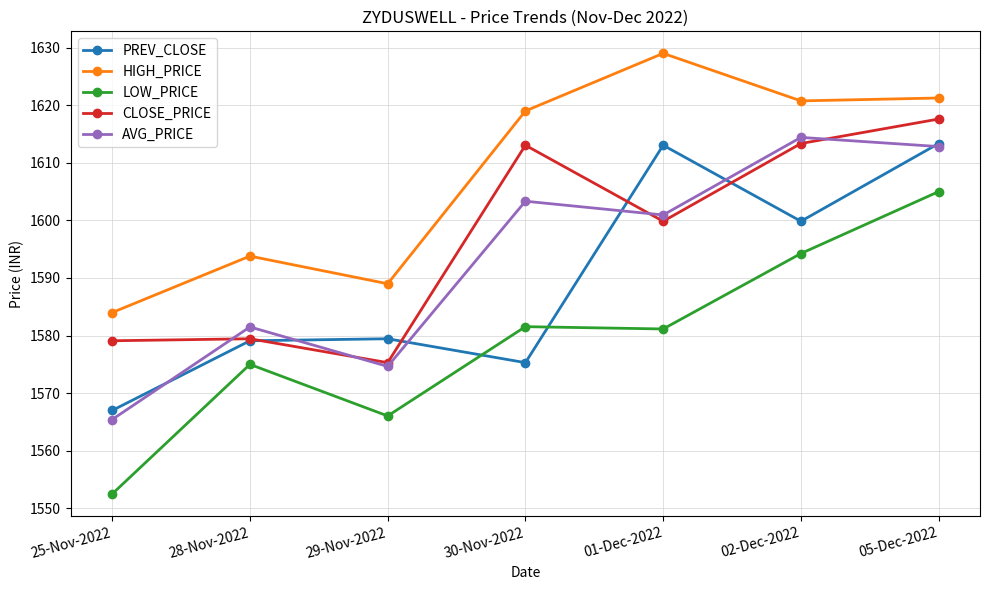

What position from the right is 28-Nov-2022?

6